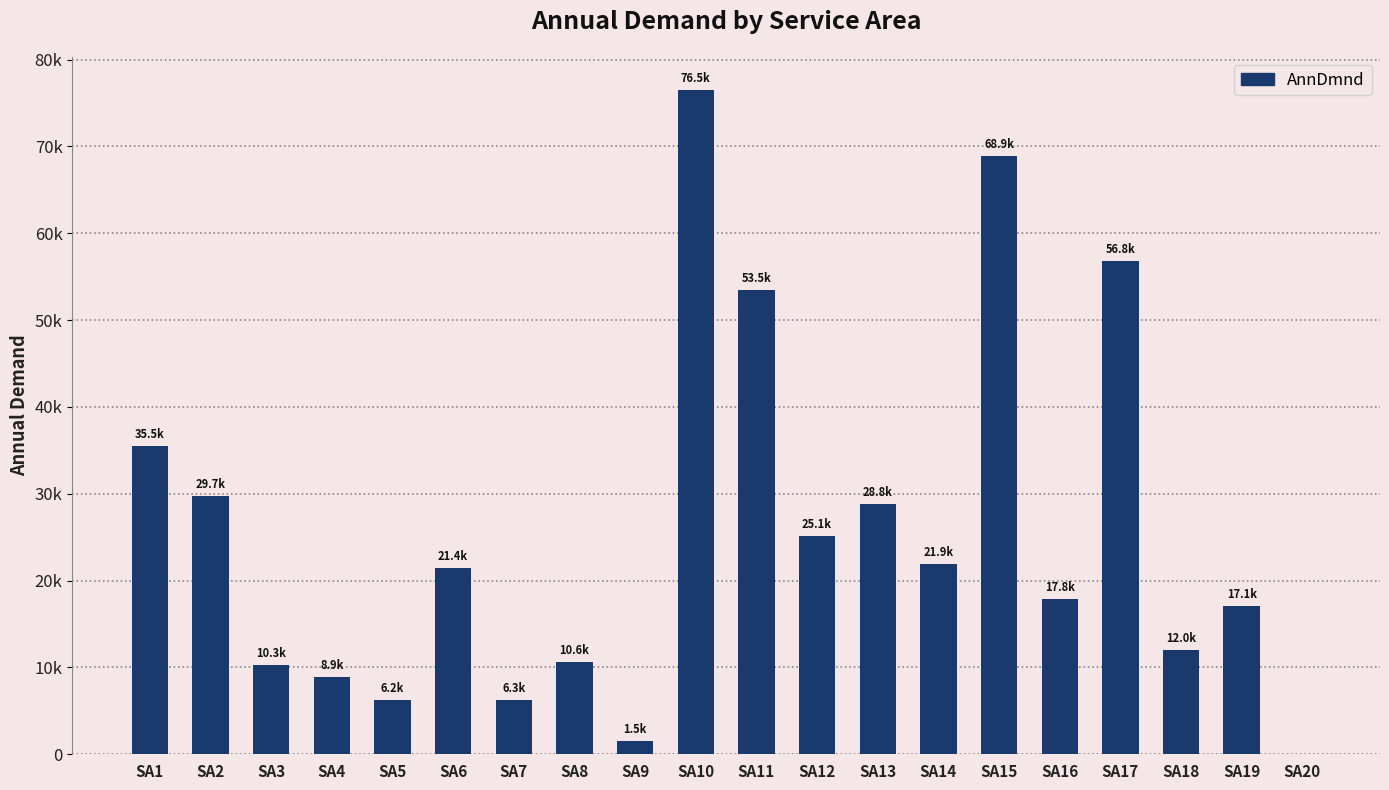

Which label corresponds to the smallest value in the chart?

SA20